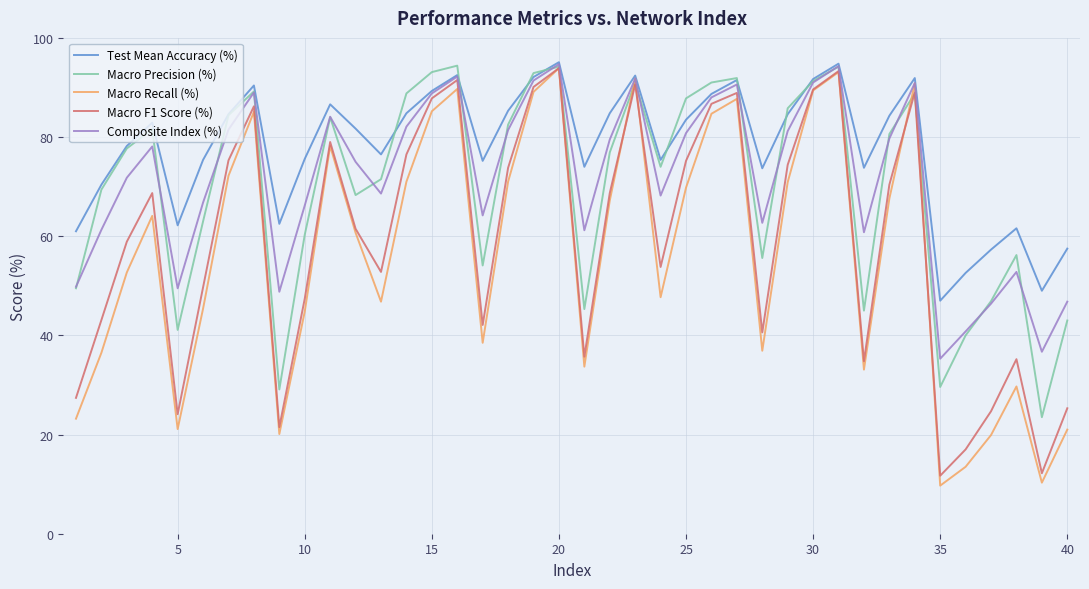

True or false: Test Mean Accuracy (%) and Macro F1 Score (%) intersect in this chart.

False